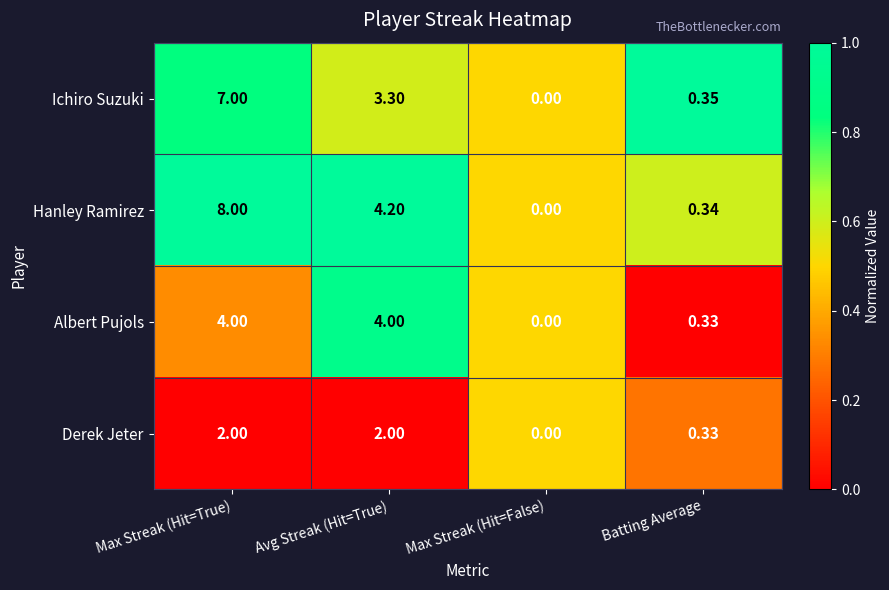

Between Max Streak (Hit=True) and Max Streak (Hit=False), which series saw the biggest shift?

Hanley Ramirez